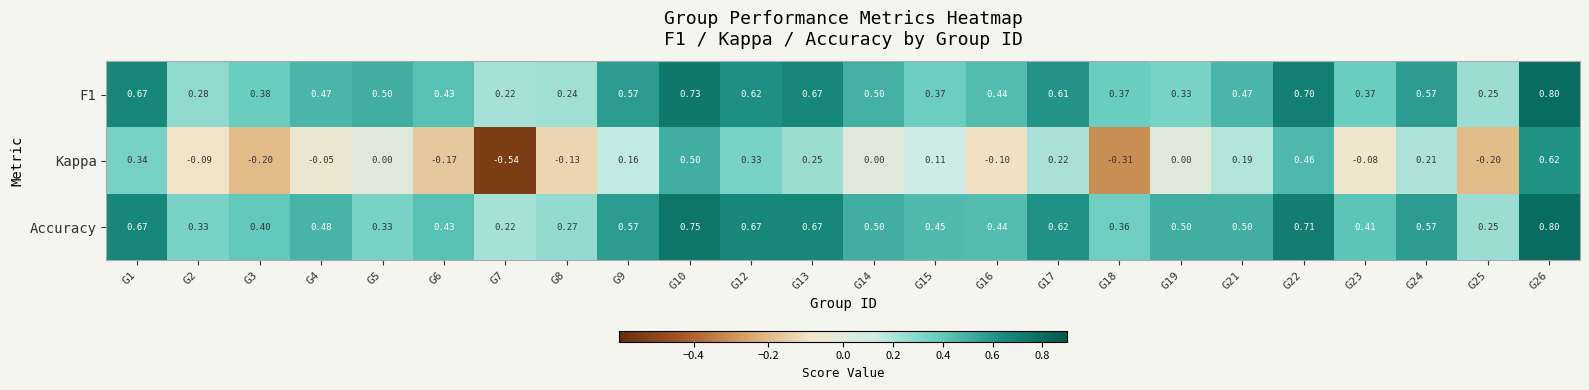

Between G1 and G4, which series saw the biggest shift?

Kappa